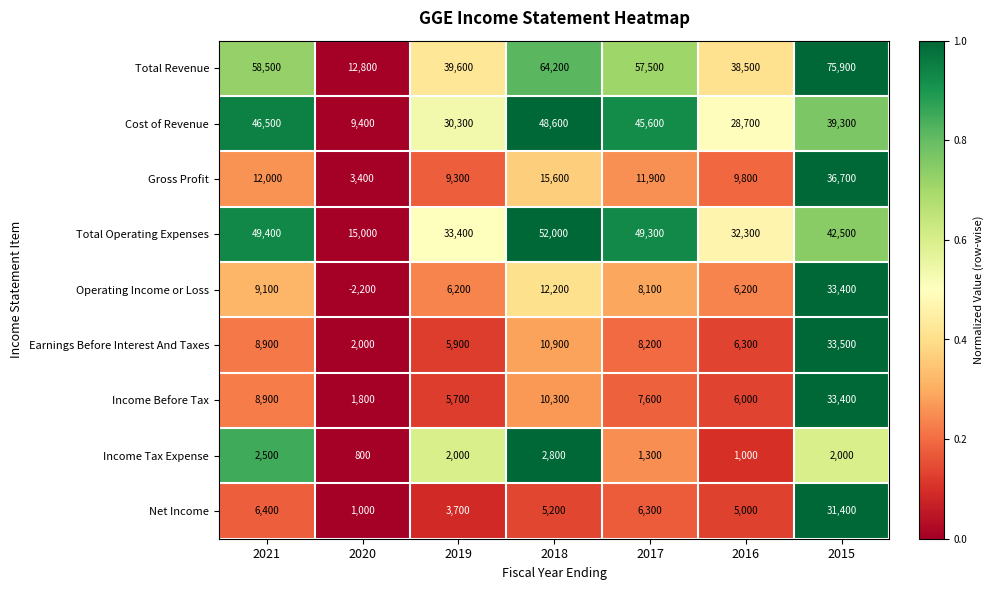

What is the spread (max minus min) of values at 2017?

56200